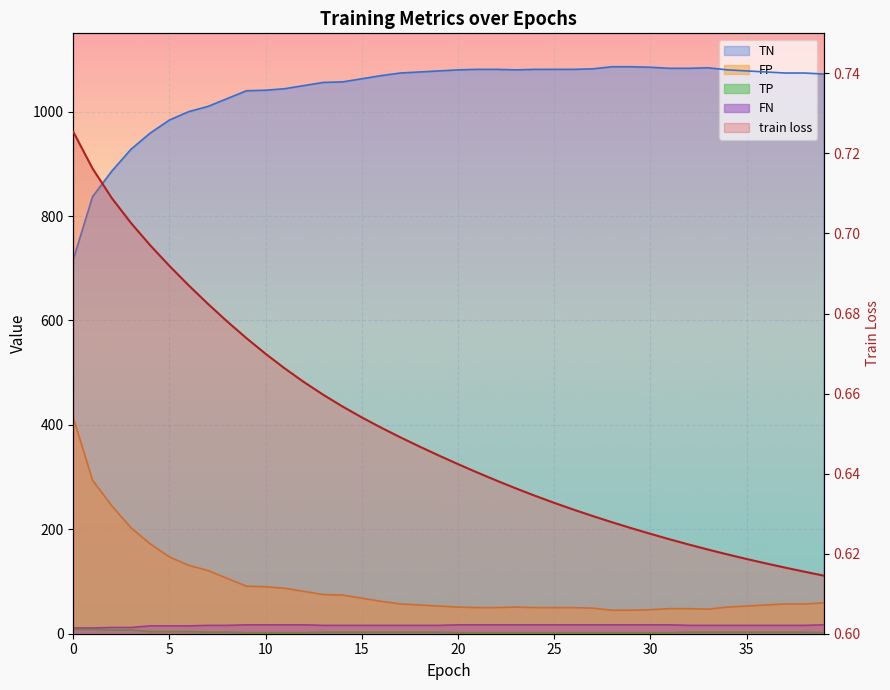

Between 39 and 2, which is larger?

2